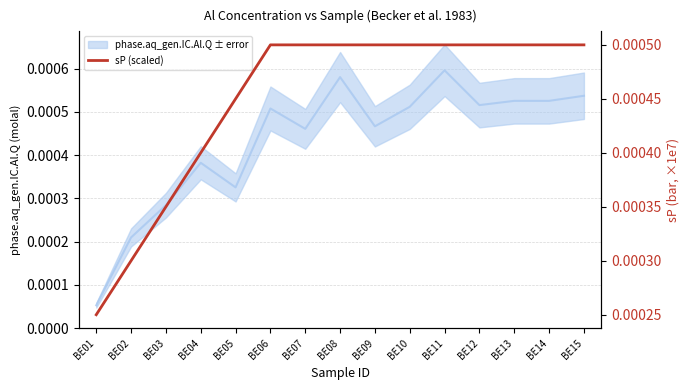

Between BE10 and BE09, which is larger?

BE10